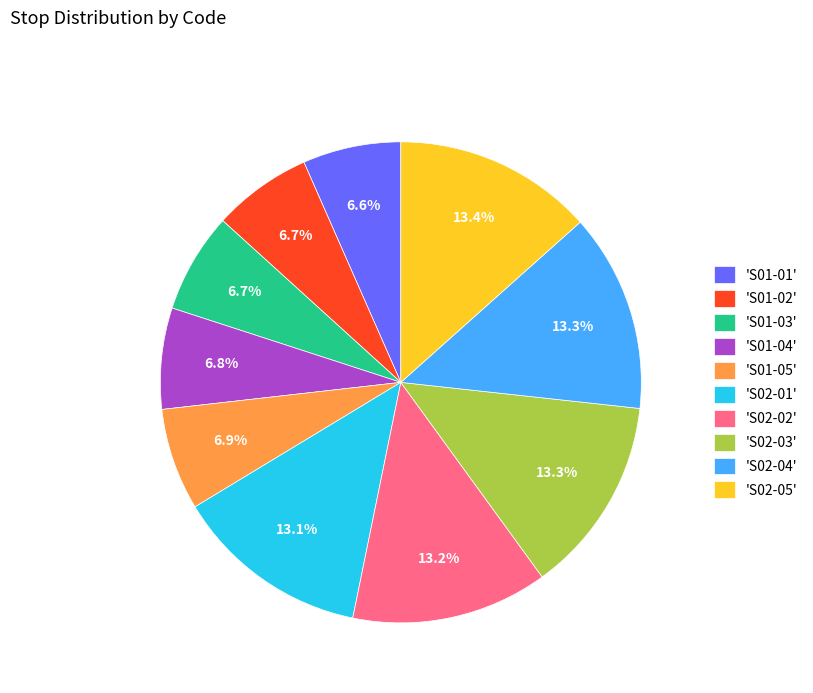

What percentage do 'S01-03' and 'S01-04' together represent?

13.5%